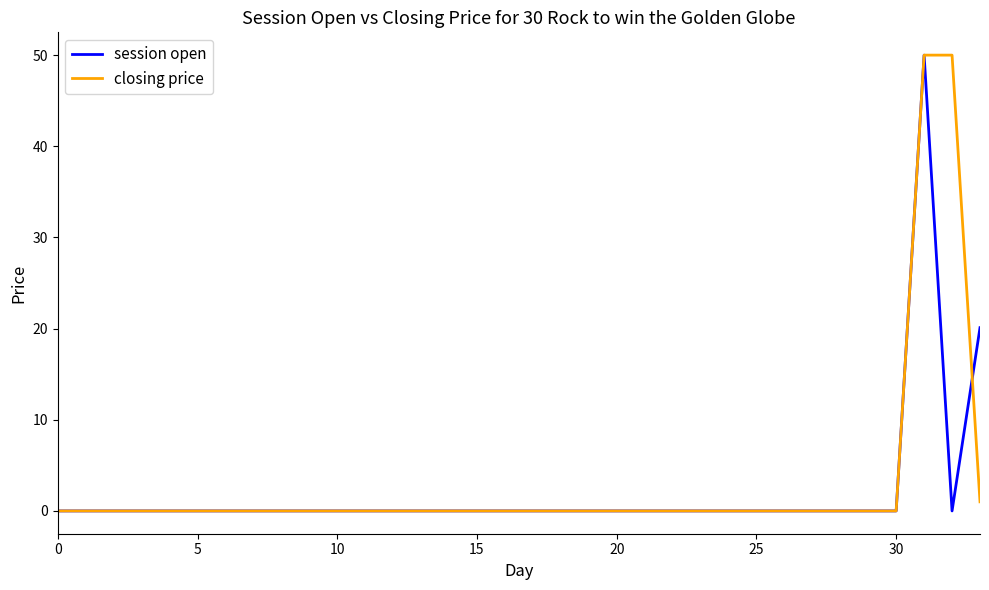

What is the highest value of the session open series?

50.0